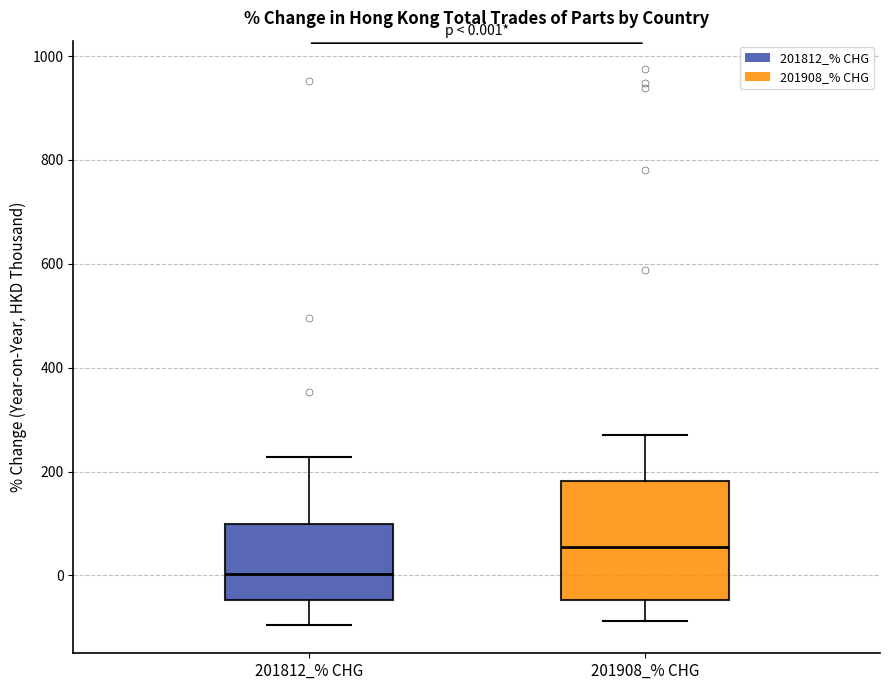

Which box is the tallest, from its lower edge to its upper edge?

201908_% CHG